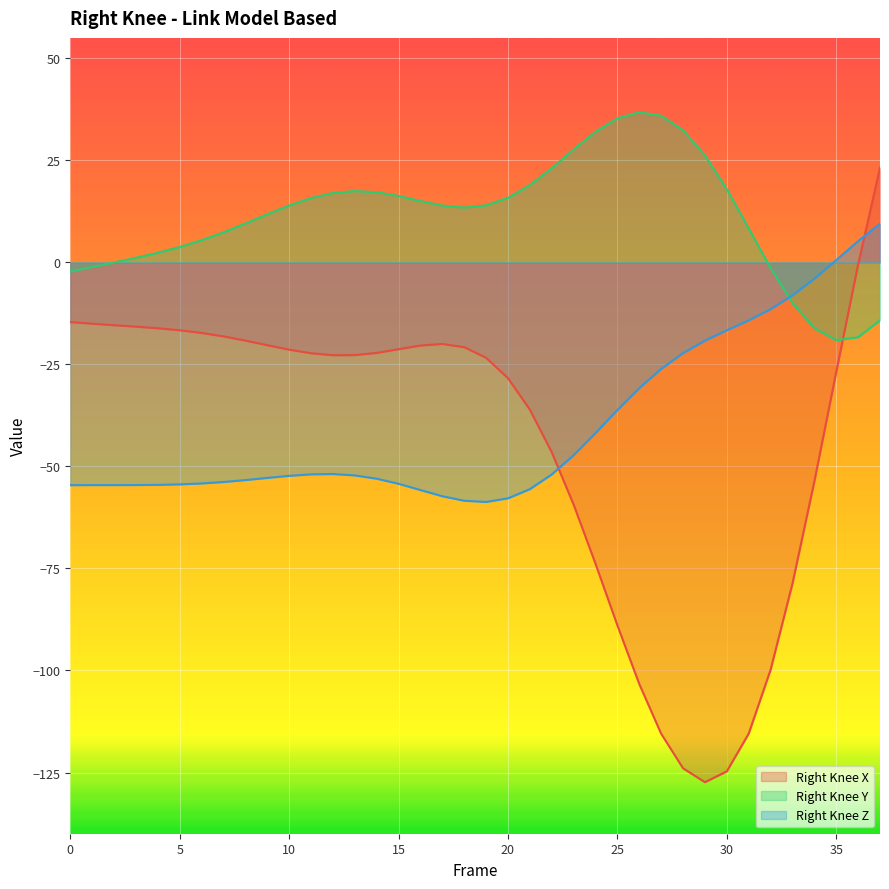

Rank the categories by Right_Knee_Y value from highest to lowest.

26, 27, 25, 28, 24, 23, 29, 22, 21, 30, 13, 14, 12, 15, 20, 11, 16, 19, 10, 17, 18, 9, 8, 31, 7, 6, 5, 4, 3, 2, 1, 32, 0, 33, 37, 34, 36, 35